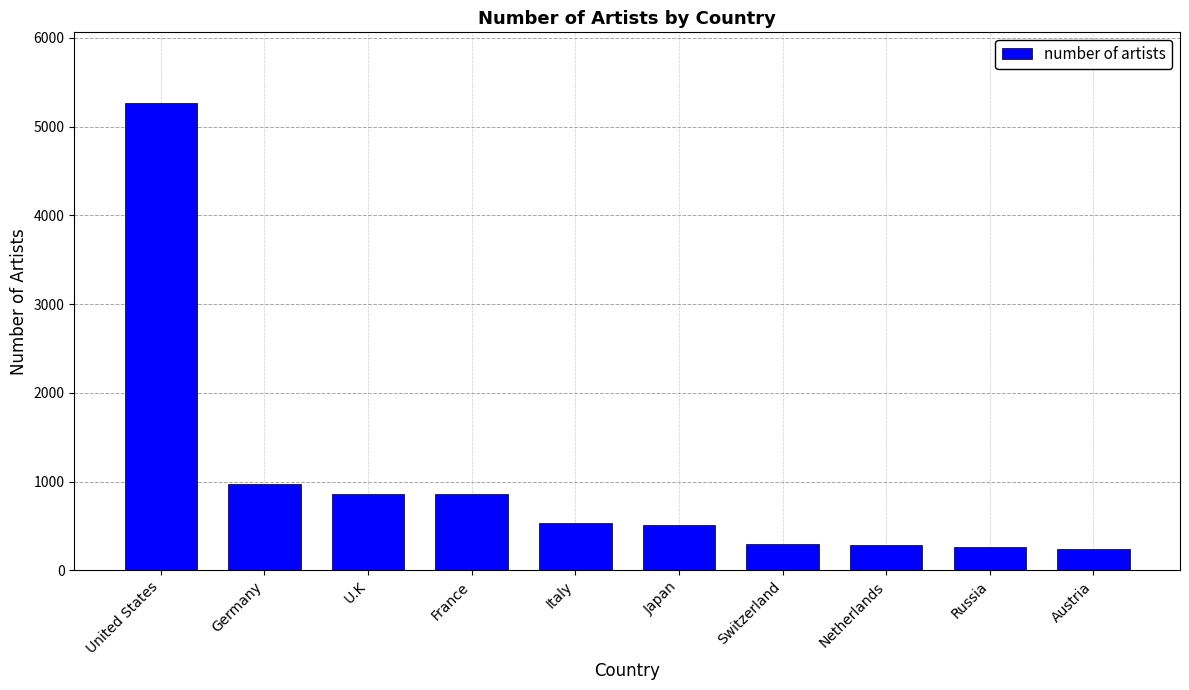

True or false: the data shows 66 at Netherlands.

False